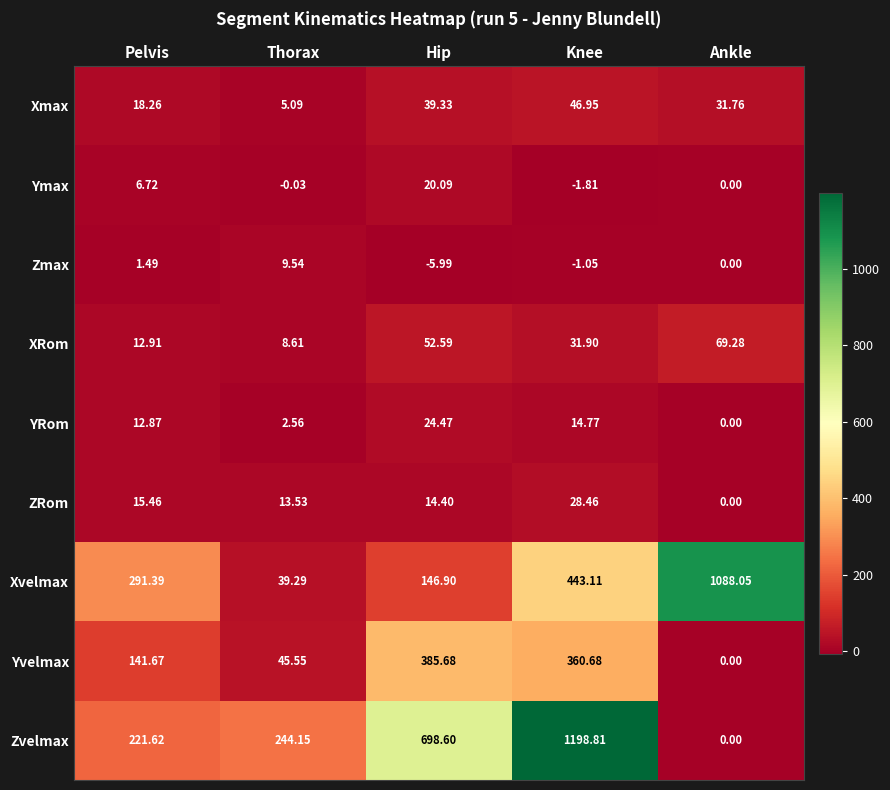

At which label does ZRom reach its minimum?

Ankle